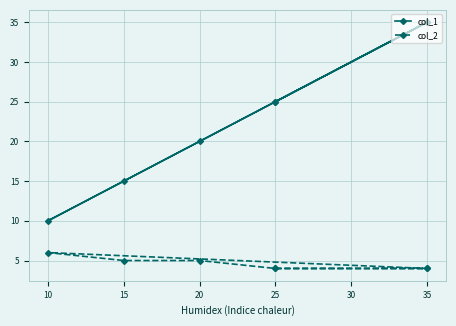

Is the value of col_2 at 25 greater than the value of col_1 at 10?

No